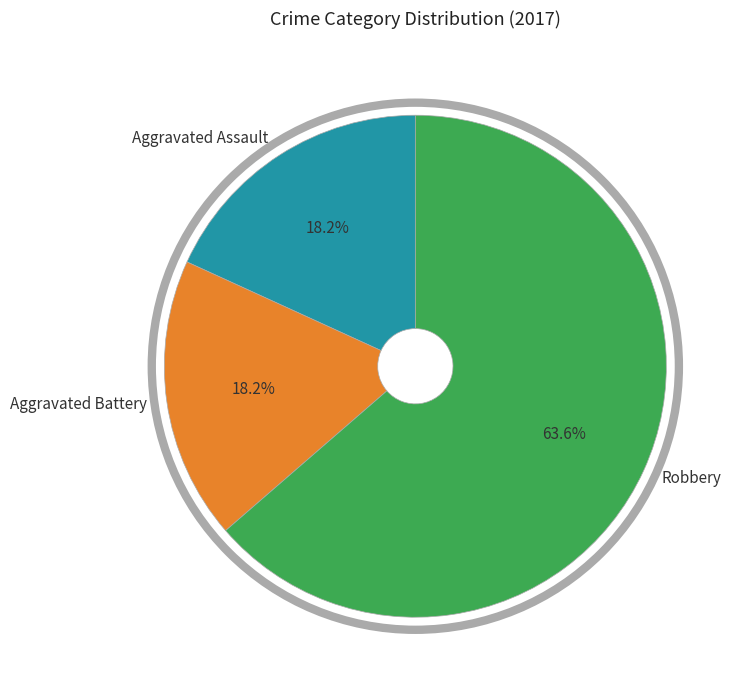

True or false: Aggravated Battery accounts for 18% of the total.

True